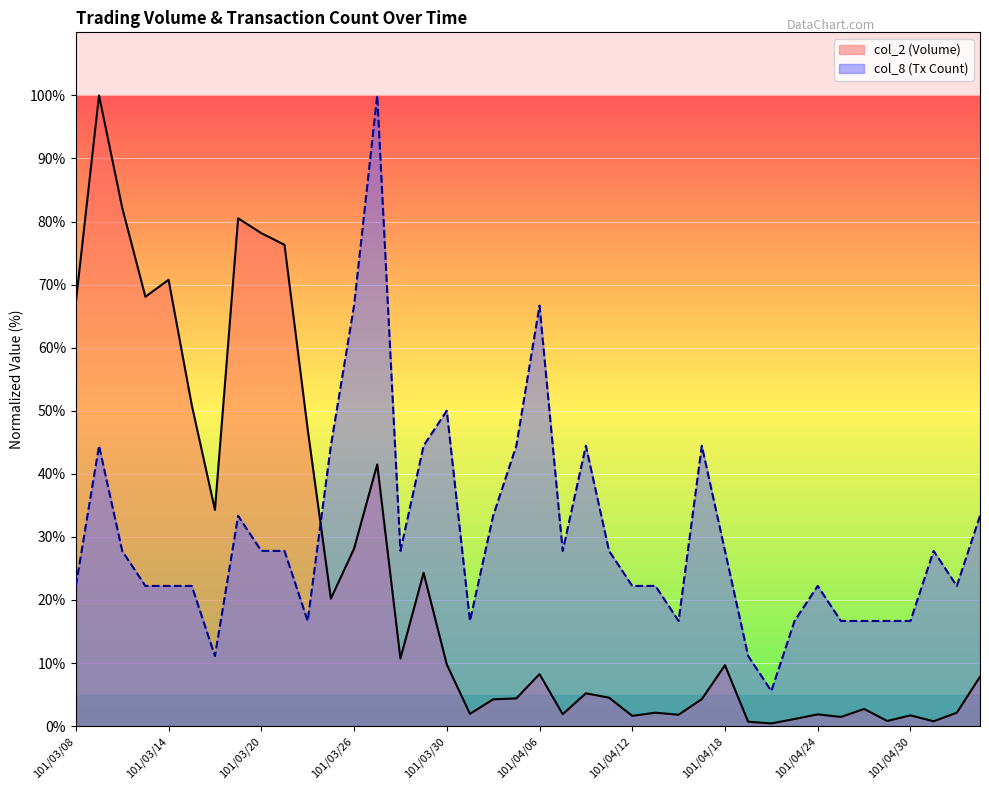

In col_2, how many points are higher than both neighbors (excluding endpoints)?

12